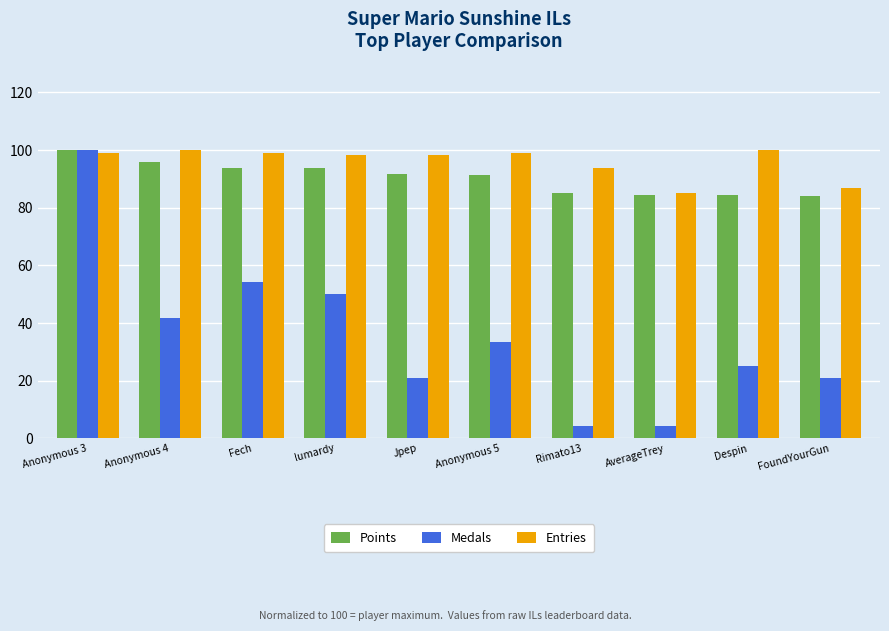

What is the value of the Entries bar at the 3rd from the left?

99.1